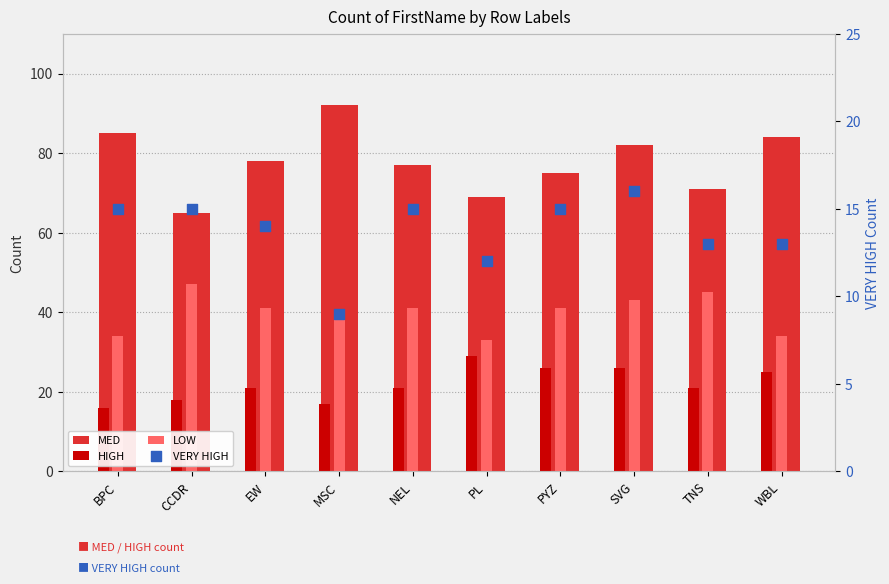

At which category is the sum across all series the highest?

SVG